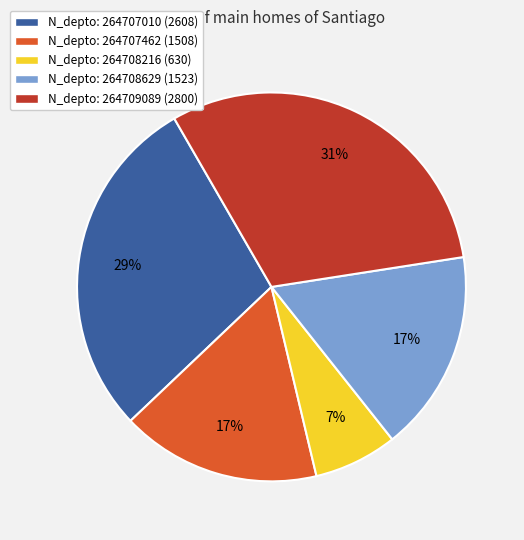

To the nearest percent, what is the average slice percentage?

20%